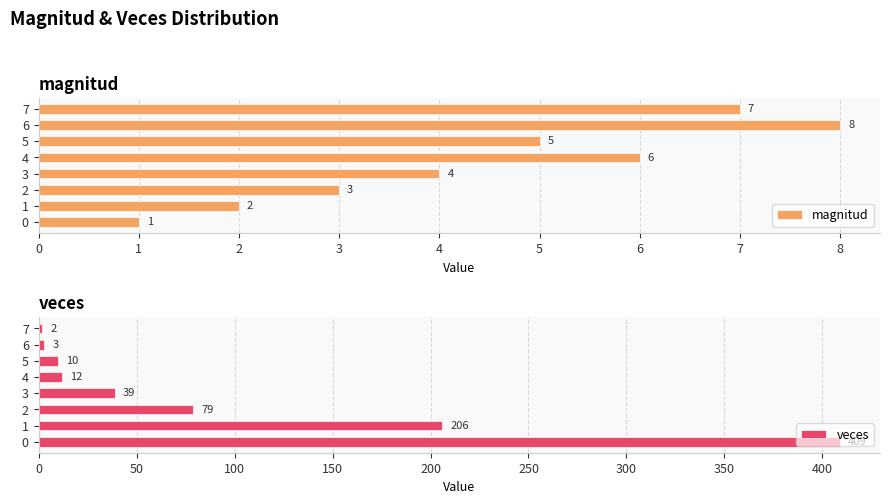

What is the minimum value shown in the chart?

1